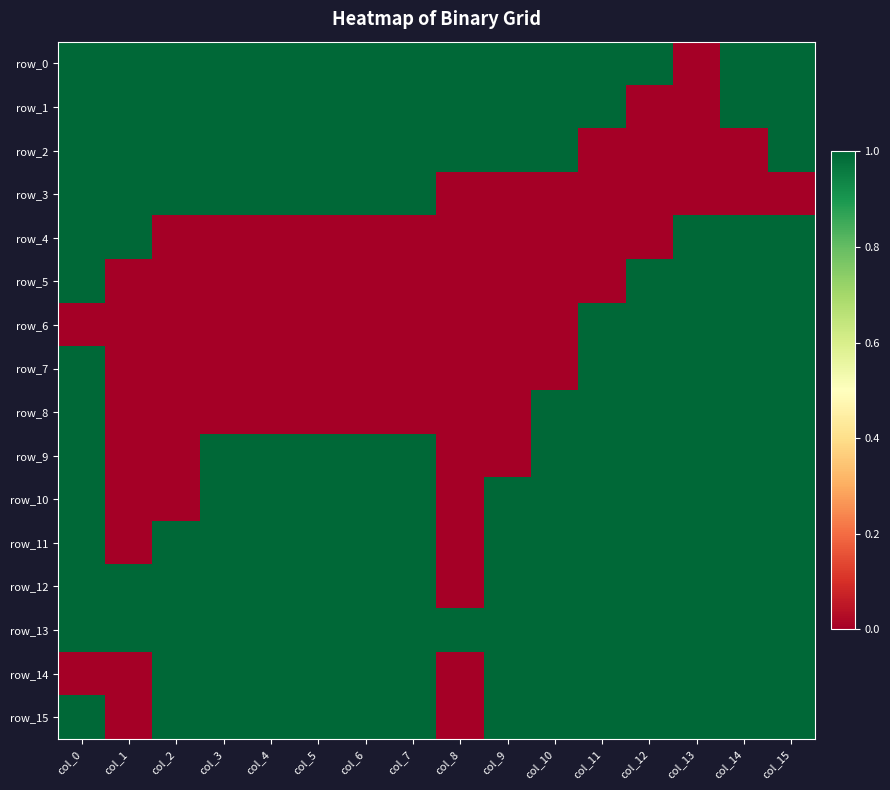

How many values in row_10 are above zero?

13